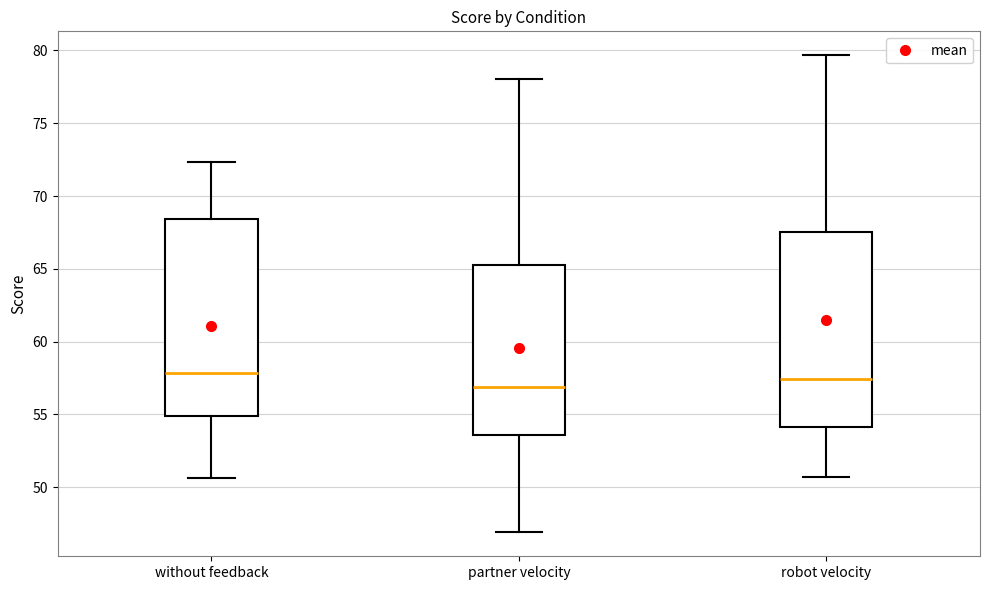

Which box has the lowest median line?

partner velocity